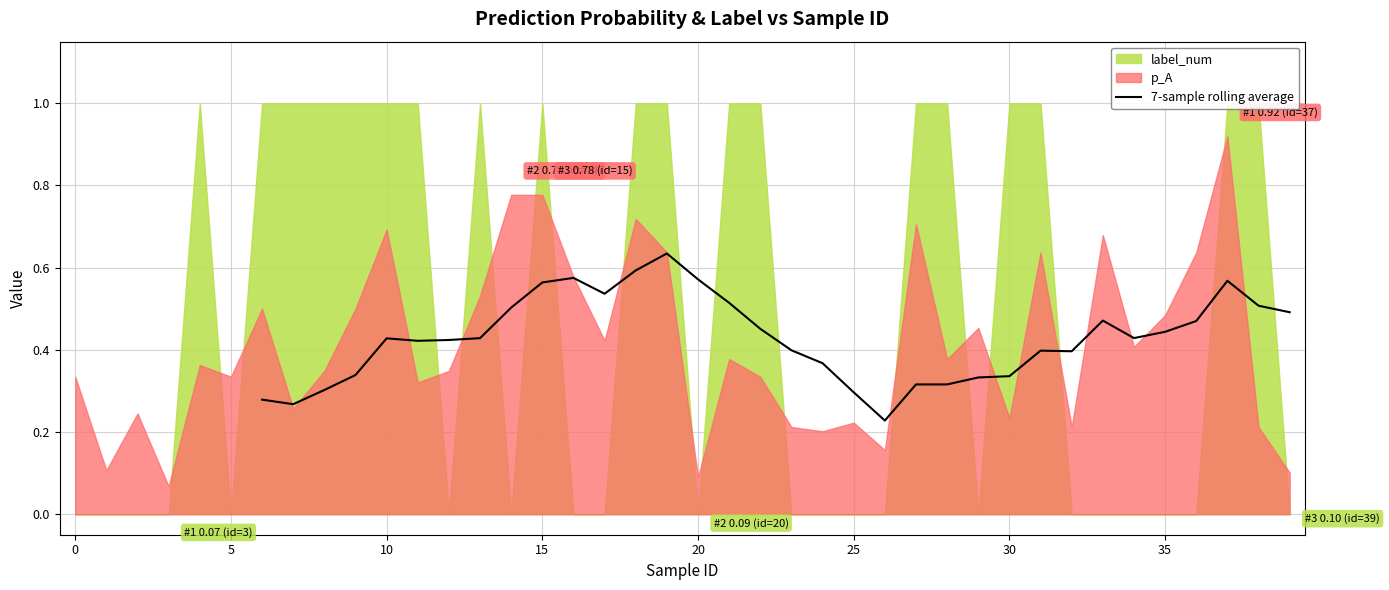

Is it true that the value at 12 is 0.2?

False